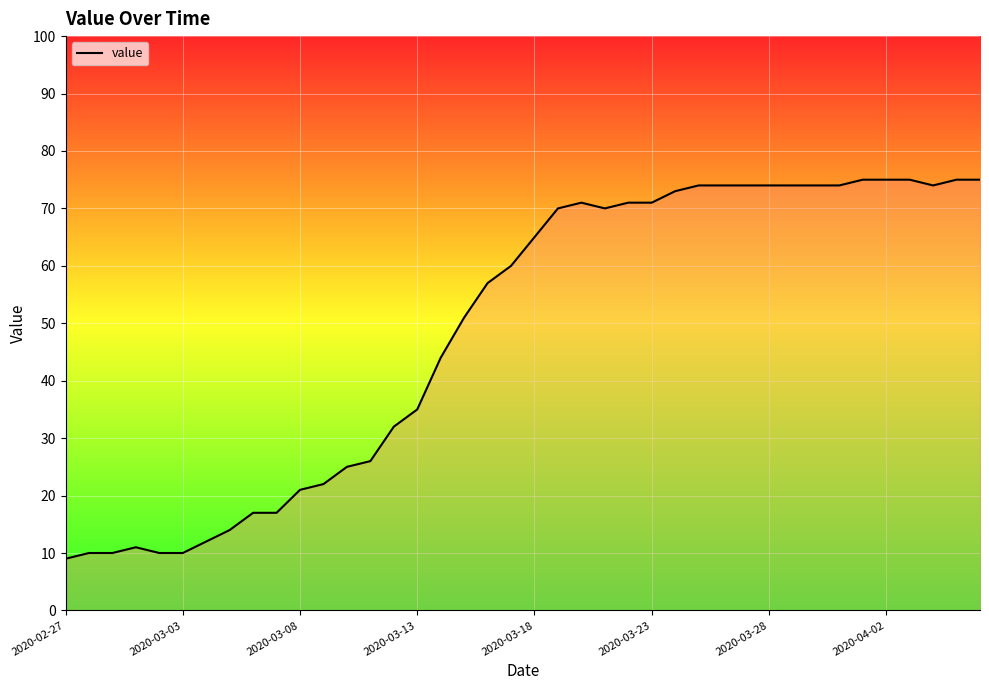

What is the difference between the maximum and minimum values?

66